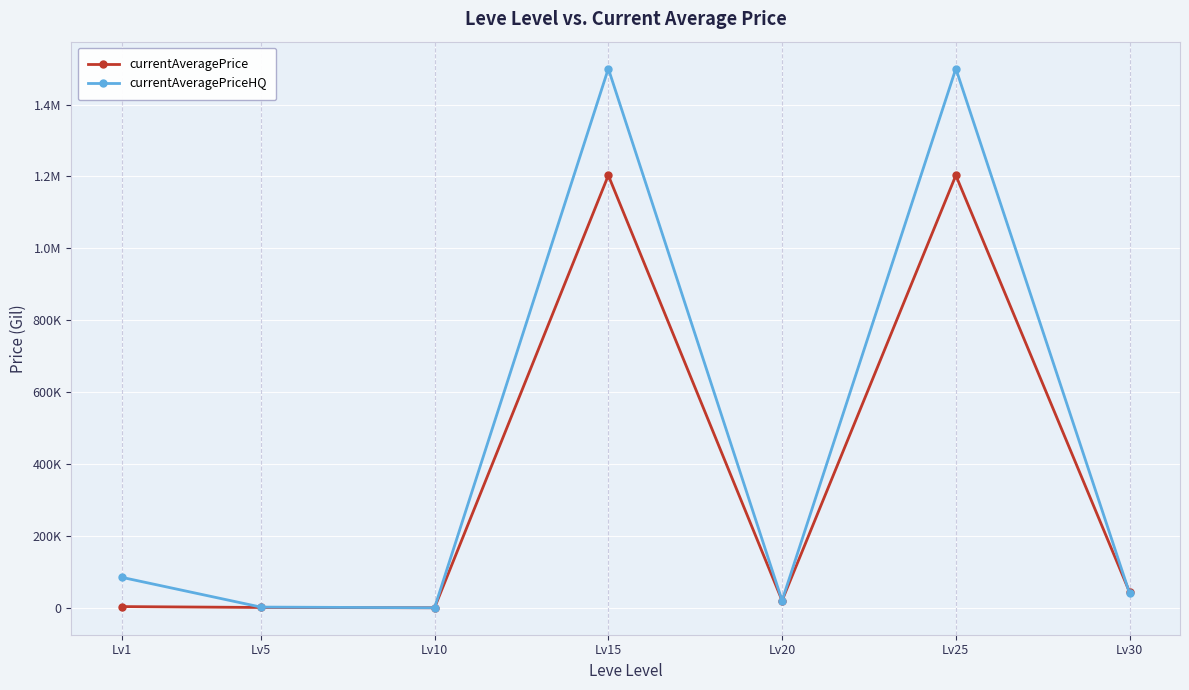

Where is the first local minimum for currentAveragePriceHQ?

Lv10